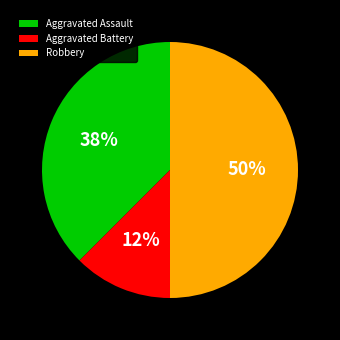

Is Aggravated Assault the majority of the pie?

No